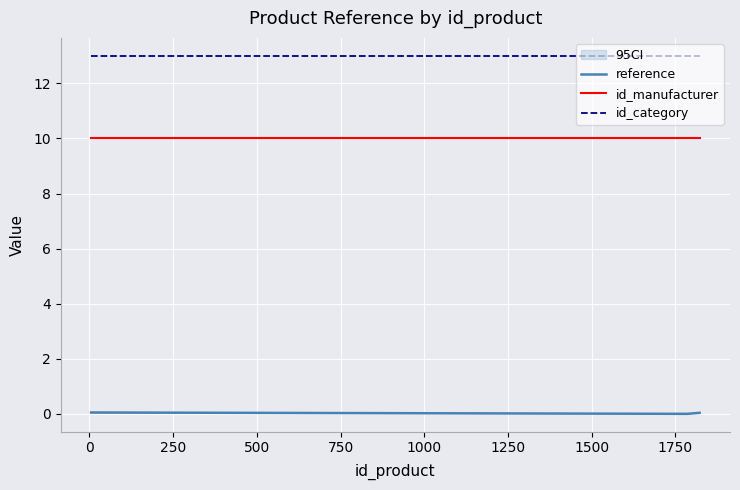

What is the minimum value for id_manufacturer?

10.0